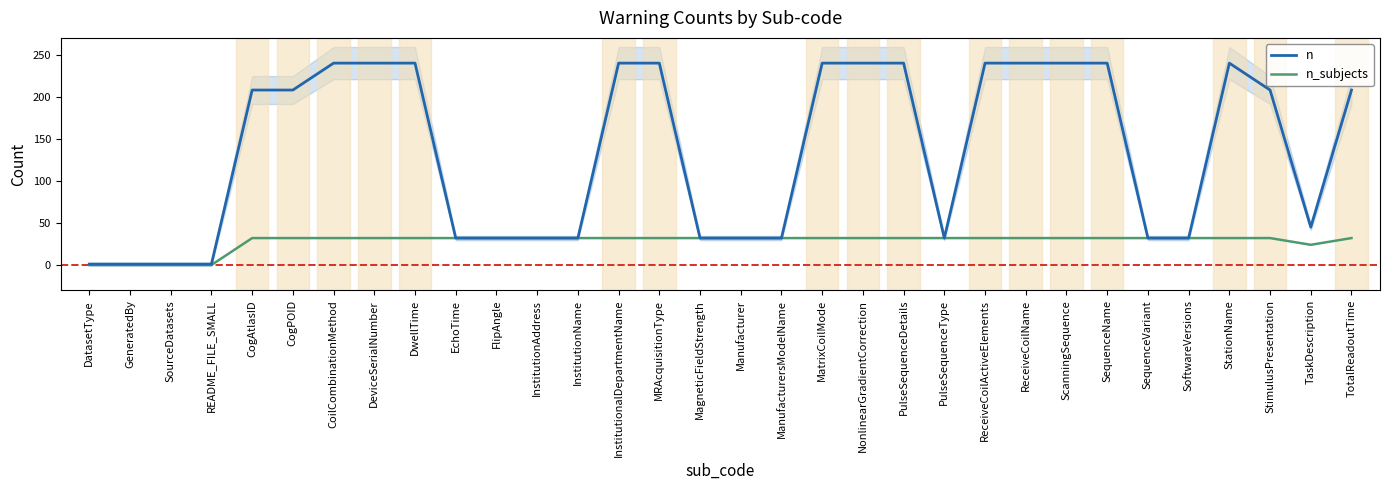

Does the chart have visible grid lines?

No